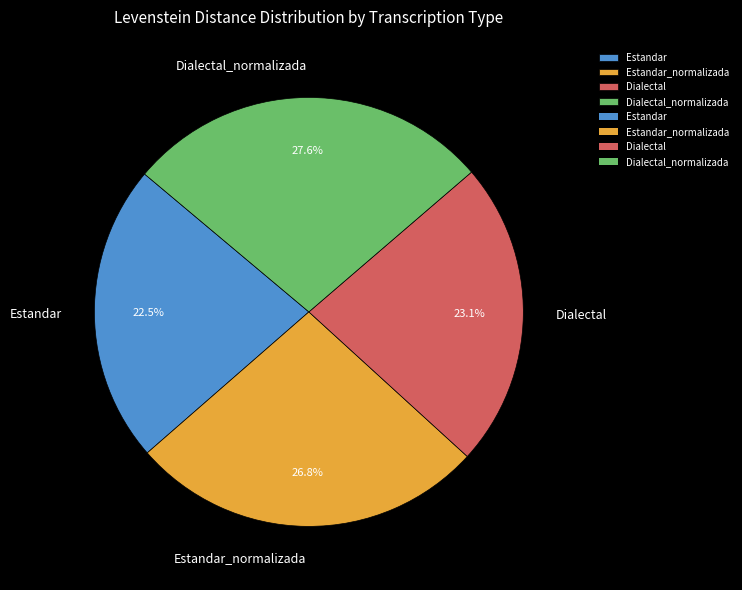

What is the largest slice in the pie chart?

Dialectal_normalizada